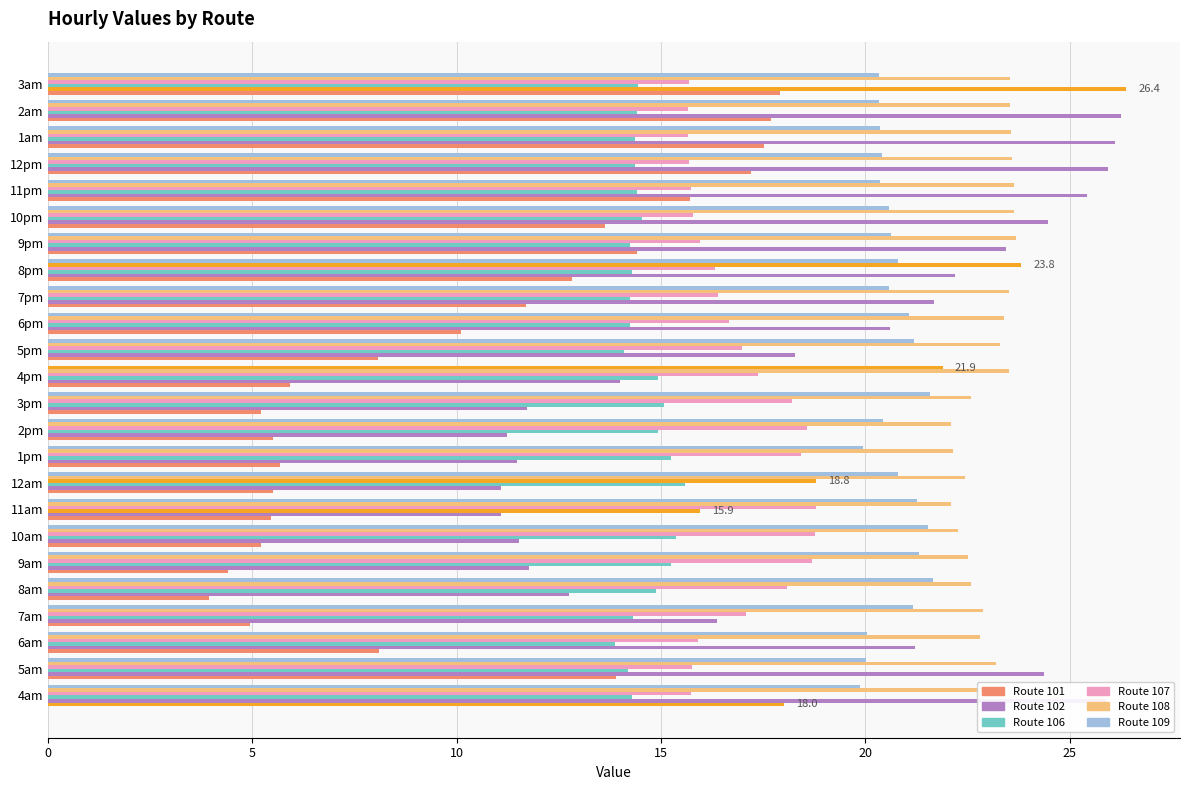

How many series are shown in this chart?

6